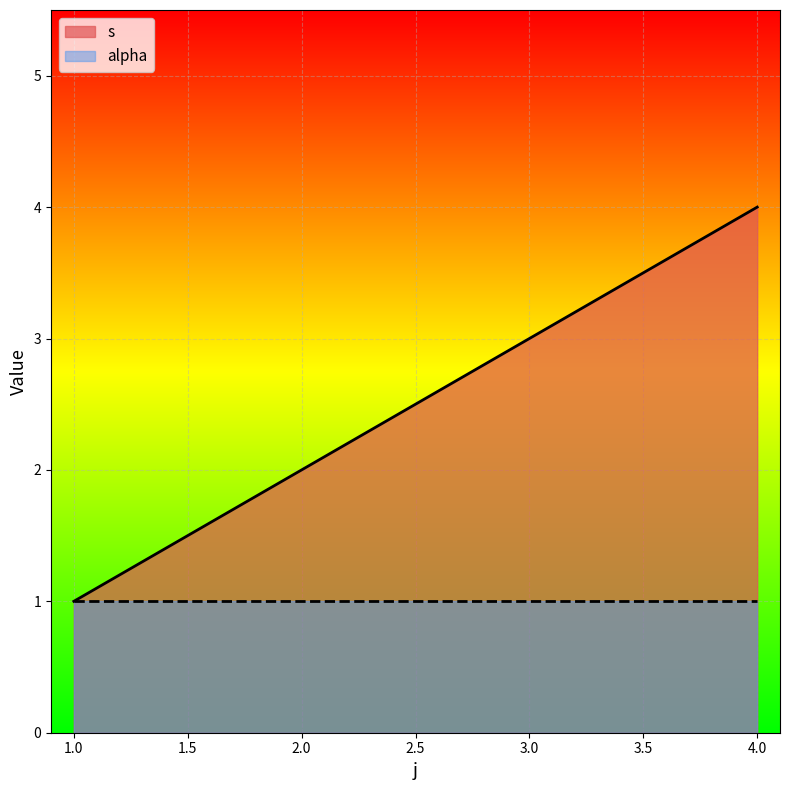

What is the value of the 1st point from the left?

1